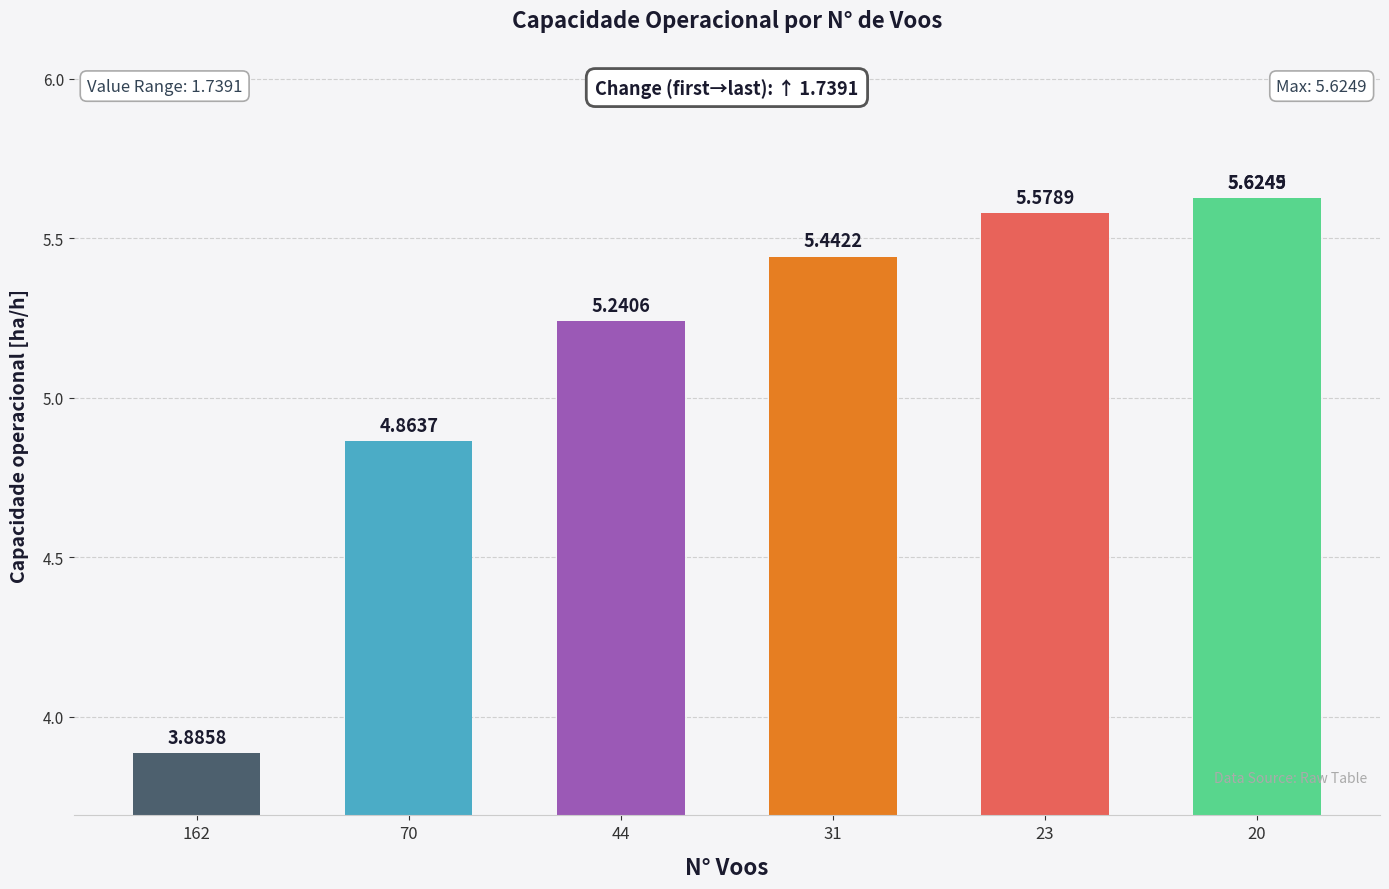

How many data points are less than 5?

2